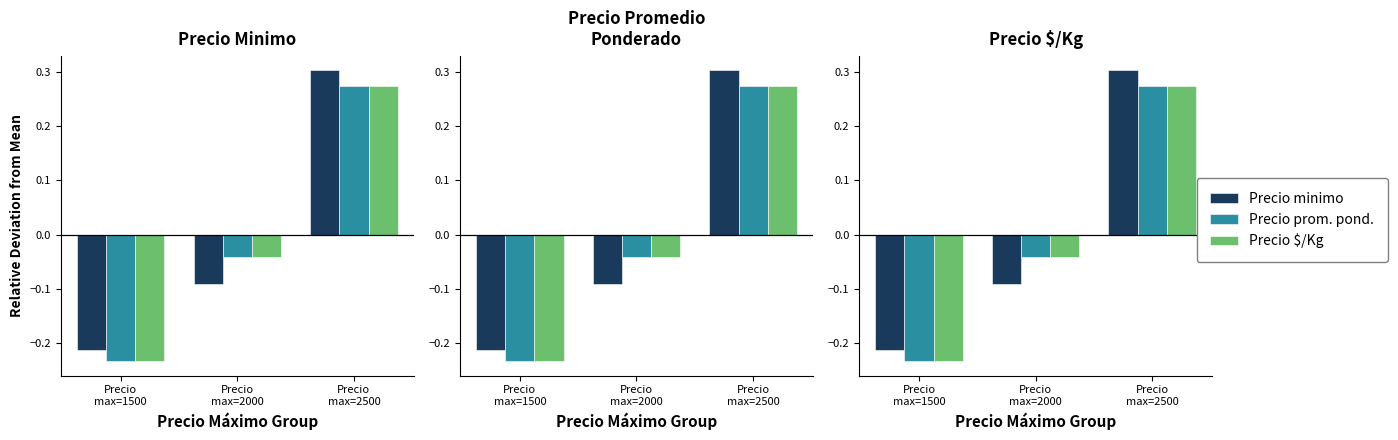

At which label does Precio prom. pond. first exceed 0?

Precio
max=2500